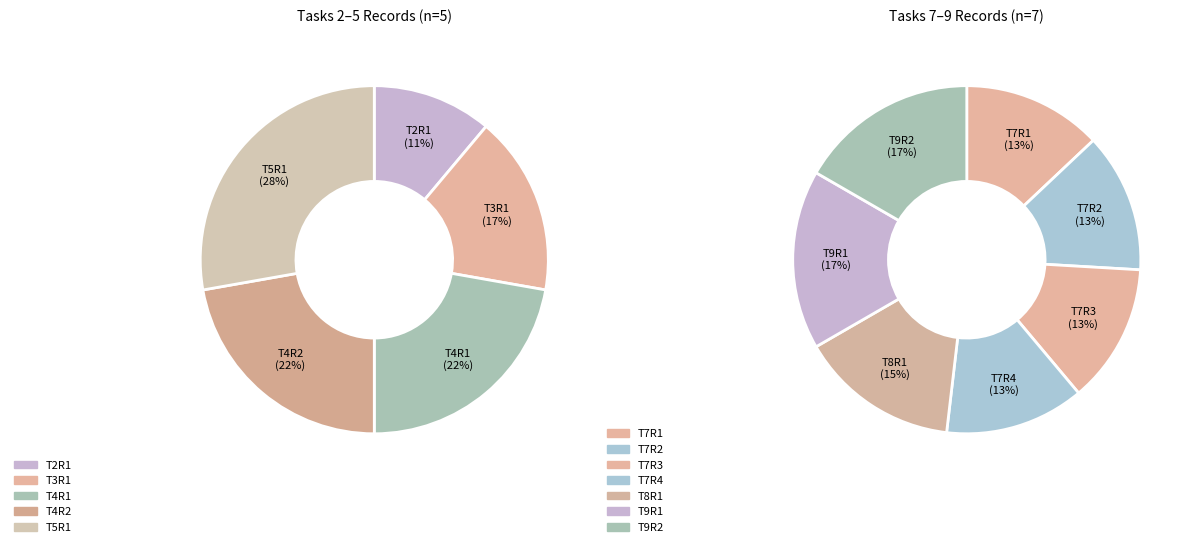

What is the change in value from T2R1 to T3R1?

+1